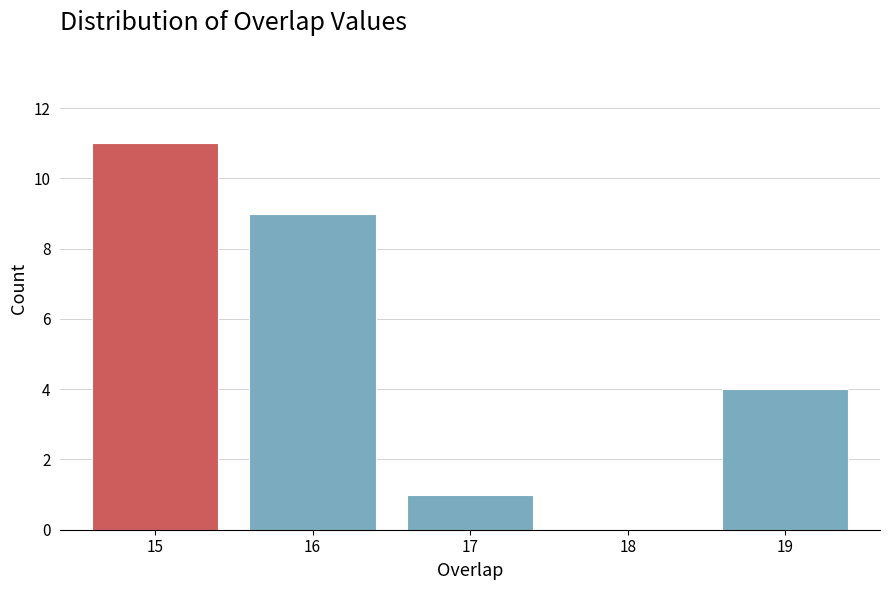

Reading left to right, what are all the values shown in this chart?

15=11	16=9	17=1	18=0	19=4